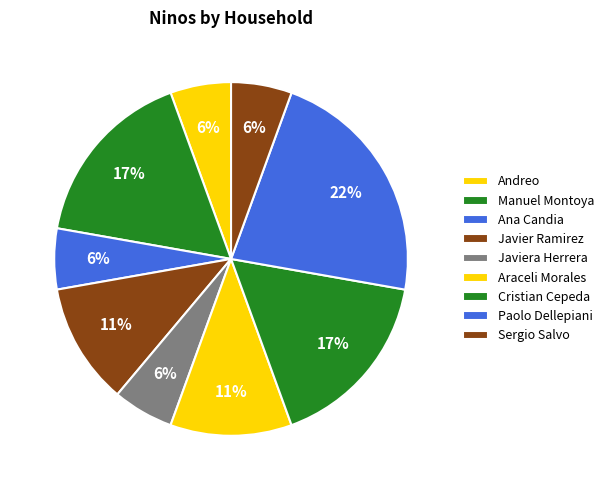

Between Cristian Cepeda and Ana Candia, which is larger?

Cristian Cepeda